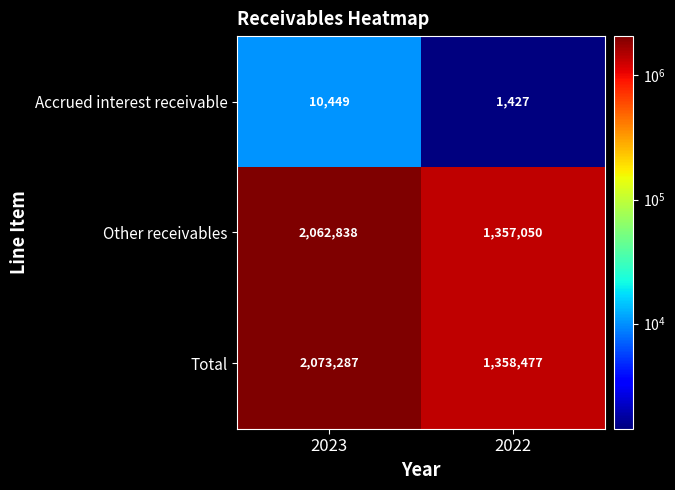

What is the sum of the Total values at 2023 and 2022?

3431764